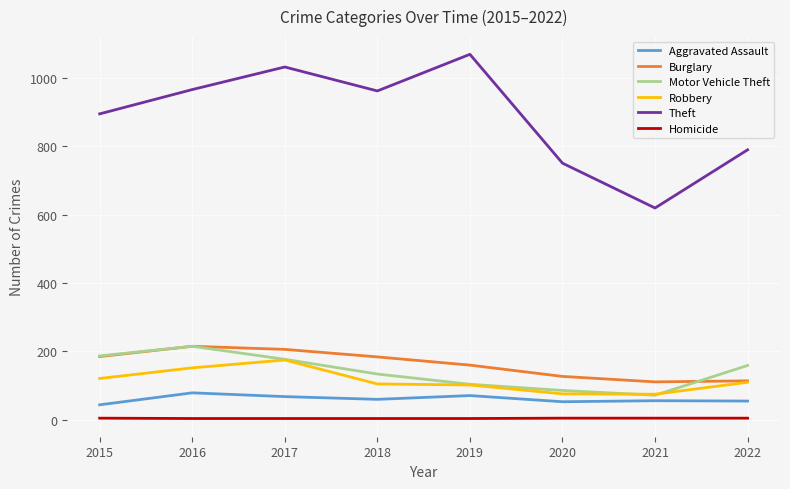

True or false: Aggravated Assault and Theft intersect in this chart.

False